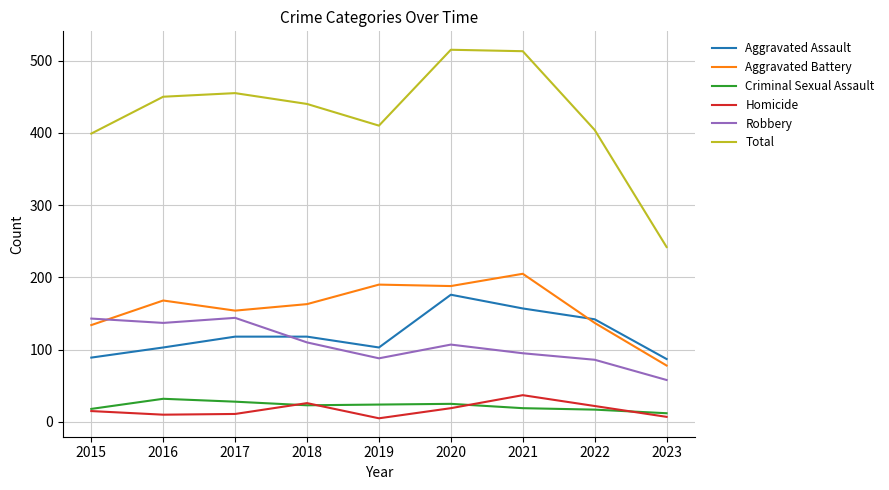

At which label does Aggravated Assault reach its peak?

2020